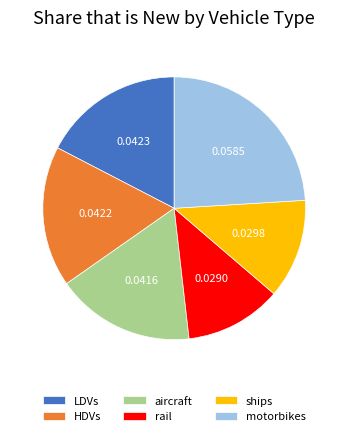

Does any single category account for the majority?

No